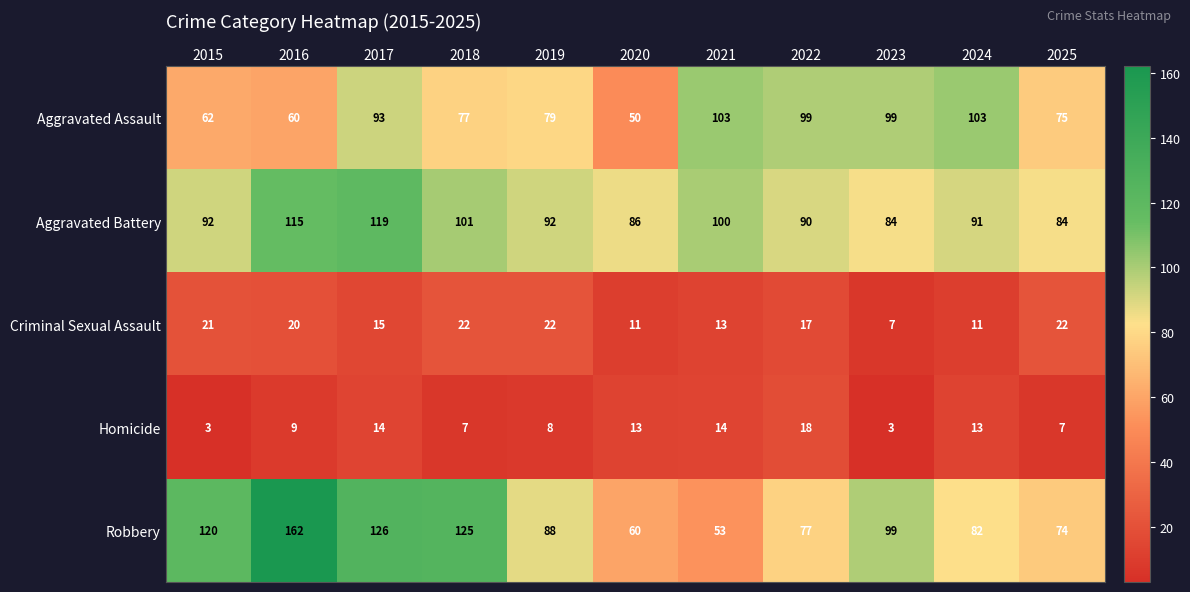

True or false: Aggravated Battery has a value of 119 at 2017.

True